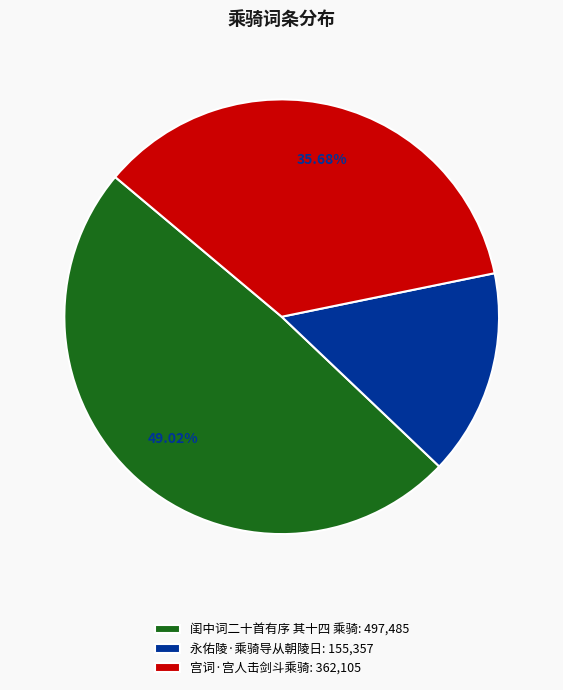

What is the smallest slice in the pie chart?

永佑陵·乘骑导从朝陵日